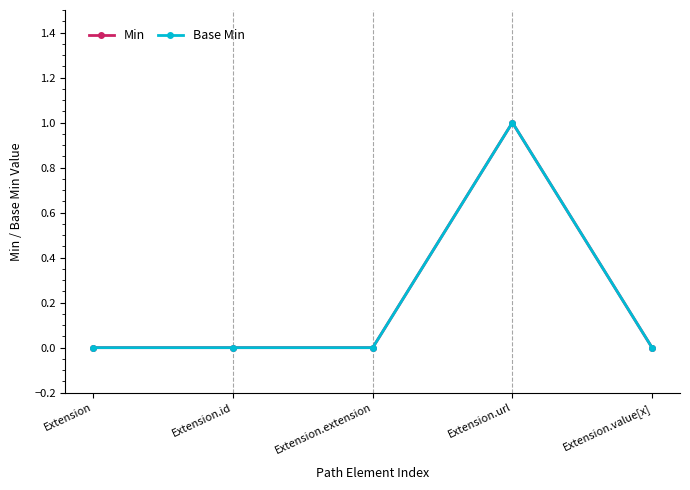

What is the label of the 1st point from the right?

Extension.value[x]